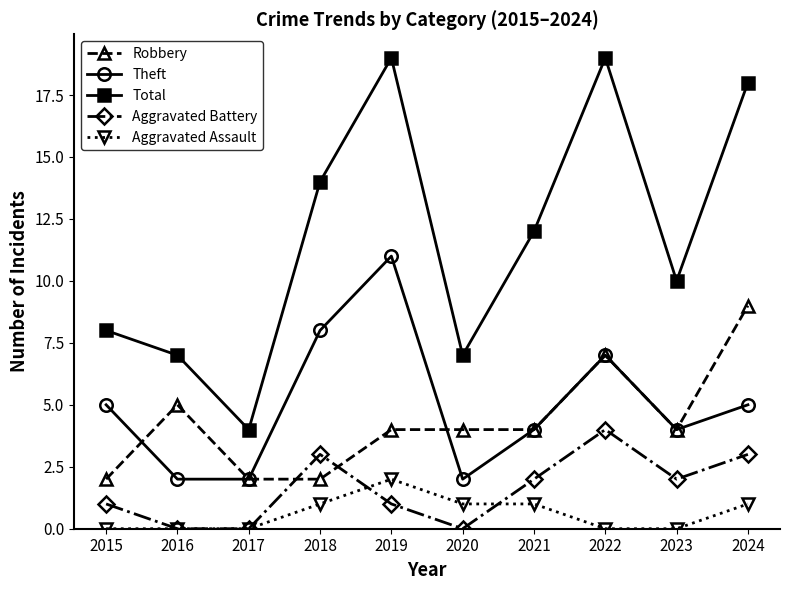

Reading left to right, what are all the values shown in this chart?

Robbery: 2	5	2	2	4	4	4	7	4	9
Theft: 5	2	2	8	11	2	4	7	4	5
Total: 8	7	4	14	19	7	12	19	10	18
Aggravated Battery: 1	0	0	3	1	0	2	4	2	3
Aggravated Assault: 0	0	0	1	2	1	1	0	0	1